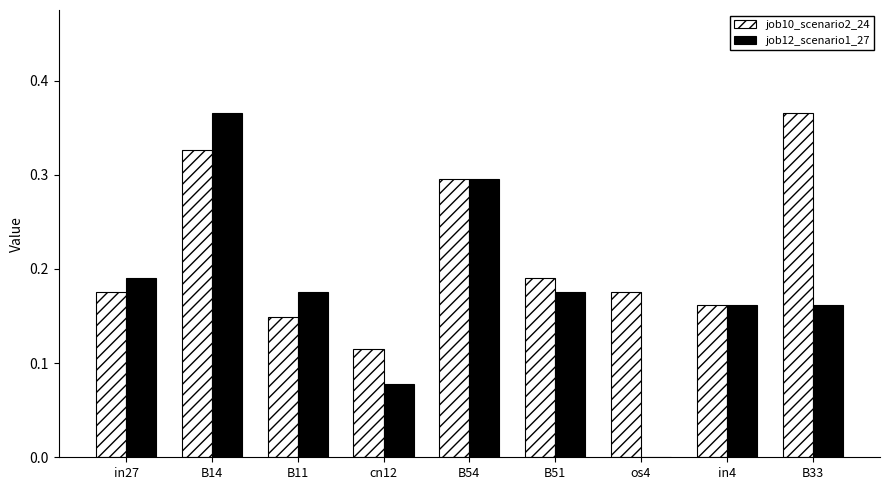

What is the sum of all job10_scenario2_24 values?

2.0